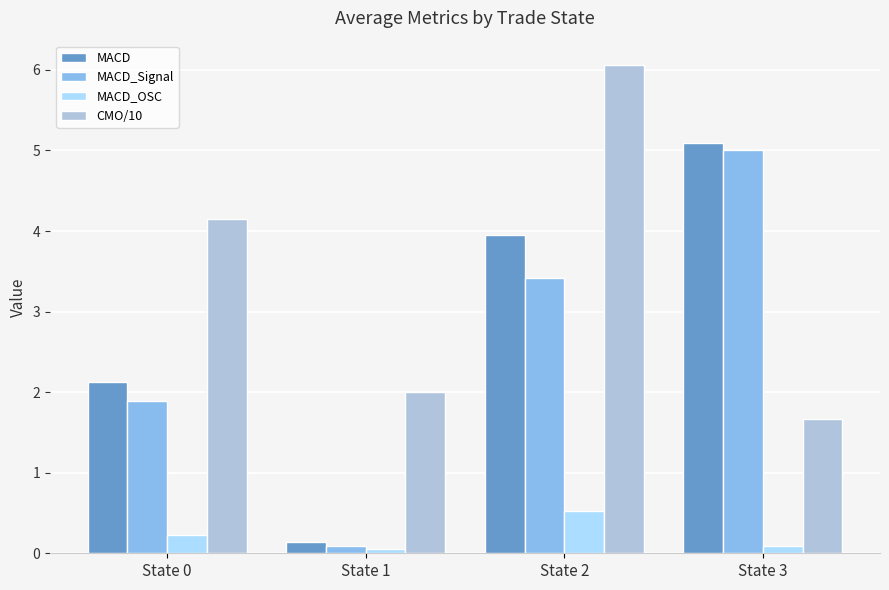

Reading right to left, extract all data points from this chart.

MACD: State 3=5.1	State 2=4.0	State 1=0.1	State 0=2.1
MACD_Signal: State 3=5.0	State 2=3.4	State 1=0.1	State 0=1.9
MACD_OSC: State 3=0.1	State 2=0.5	State 1=0.1	State 0=0.2
CMO/10: State 3=1.7	State 2=6.1	State 1=2.0	State 0=4.2